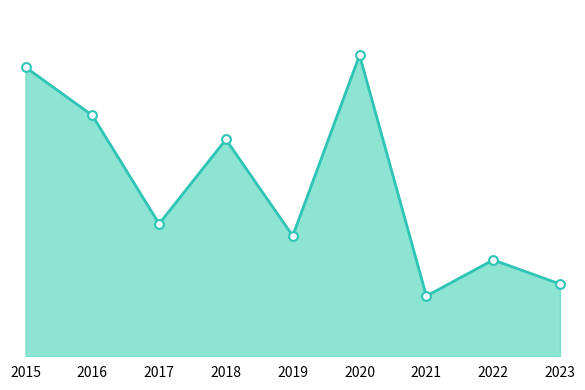

Between 2017 and 2019, which is larger?

2017